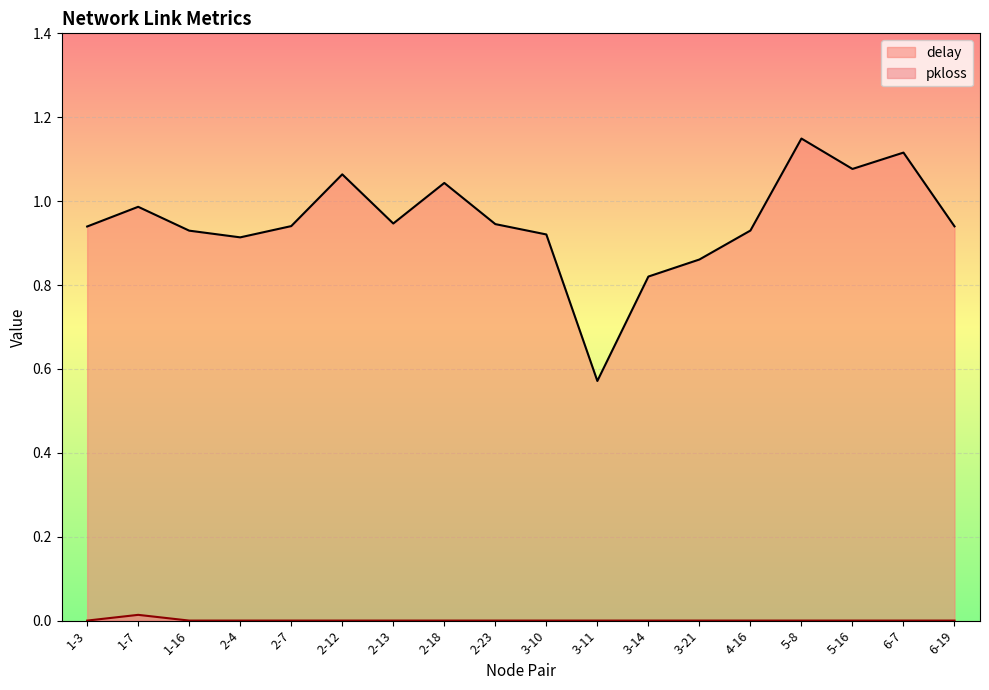

Rank the series by their average value, from highest to lowest.

delay, pkloss